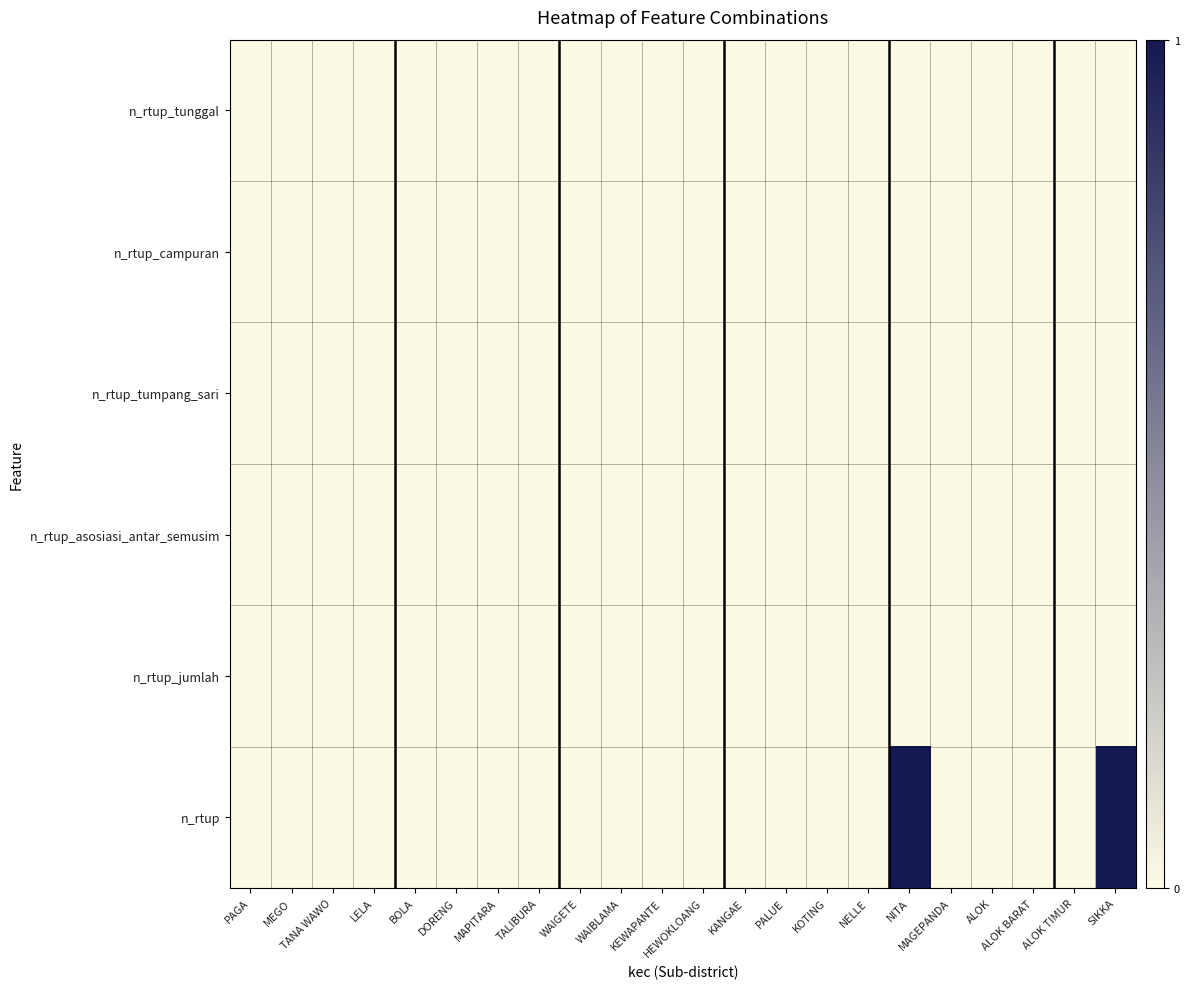

Reading left to right, list all the values displayed in this chart.

n_rtup_tunggal: PAGA=0	MEGO=0	TANA WAWO=0	LELA=0	BOLA=0	DORENG=0	MAPITARA=0	TALIBURA=0	WAIGETE=0	WAIBLAMA=0	KEWAPANTE=0	HEWOKLOANG=0	KANGAE=0	PALUE=0	KOTING=0	NELLE=0	NITA=0	MAGEPANDA=0	ALOK=0	ALOK BARAT=0	ALOK TIMUR=0	SIKKA=0
n_rtup_campuran: PAGA=0	MEGO=0	TANA WAWO=0	LELA=0	BOLA=0	DORENG=0	MAPITARA=0	TALIBURA=0	WAIGETE=0	WAIBLAMA=0	KEWAPANTE=0	HEWOKLOANG=0	KANGAE=0	PALUE=0	KOTING=0	NELLE=0	NITA=0	MAGEPANDA=0	ALOK=0	ALOK BARAT=0	ALOK TIMUR=0	SIKKA=0
n_rtup_tumpang_sari: PAGA=0	MEGO=0	TANA WAWO=0	LELA=0	BOLA=0	DORENG=0	MAPITARA=0	TALIBURA=0	WAIGETE=0	WAIBLAMA=0	KEWAPANTE=0	HEWOKLOANG=0	KANGAE=0	PALUE=0	KOTING=0	NELLE=0	NITA=0	MAGEPANDA=0	ALOK=0	ALOK BARAT=0	ALOK TIMUR=0	SIKKA=0
n_rtup_asosiasi_antar_semusim: PAGA=0	MEGO=0	TANA WAWO=0	LELA=0	BOLA=0	DORENG=0	MAPITARA=0	TALIBURA=0	WAIGETE=0	WAIBLAMA=0	KEWAPANTE=0	HEWOKLOANG=0	KANGAE=0	PALUE=0	KOTING=0	NELLE=0	NITA=0	MAGEPANDA=0	ALOK=0	ALOK BARAT=0	ALOK TIMUR=0	SIKKA=0
n_rtup_jumlah: PAGA=0	MEGO=0	TANA WAWO=0	LELA=0	BOLA=0	DORENG=0	MAPITARA=0	TALIBURA=0	WAIGETE=0	WAIBLAMA=0	KEWAPANTE=0	HEWOKLOANG=0	KANGAE=0	PALUE=0	KOTING=0	NELLE=0	NITA=0	MAGEPANDA=0	ALOK=0	ALOK BARAT=0	ALOK TIMUR=0	SIKKA=0
n_rtup: PAGA=0	MEGO=0	TANA WAWO=0	LELA=0	BOLA=0	DORENG=0	MAPITARA=0	TALIBURA=0	WAIGETE=0	WAIBLAMA=0	KEWAPANTE=0	HEWOKLOANG=0	KANGAE=0	PALUE=0	KOTING=0	NELLE=0	NITA=1	MAGEPANDA=0	ALOK=0	ALOK BARAT=0	ALOK TIMUR=0	SIKKA=1